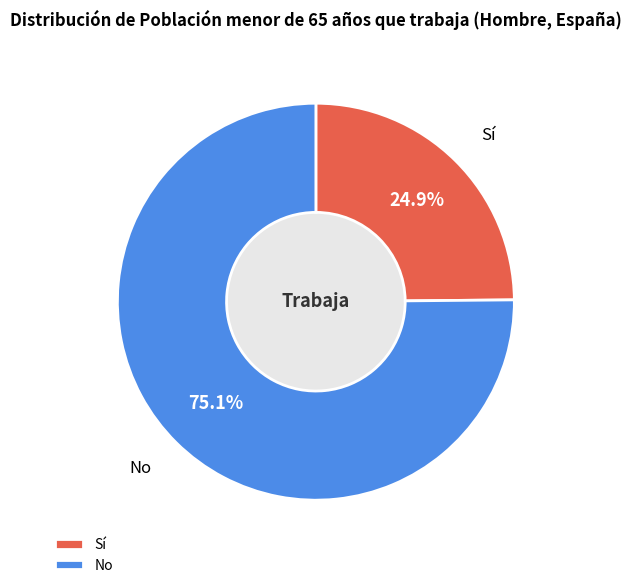

Which slice is the smallest?

Sí